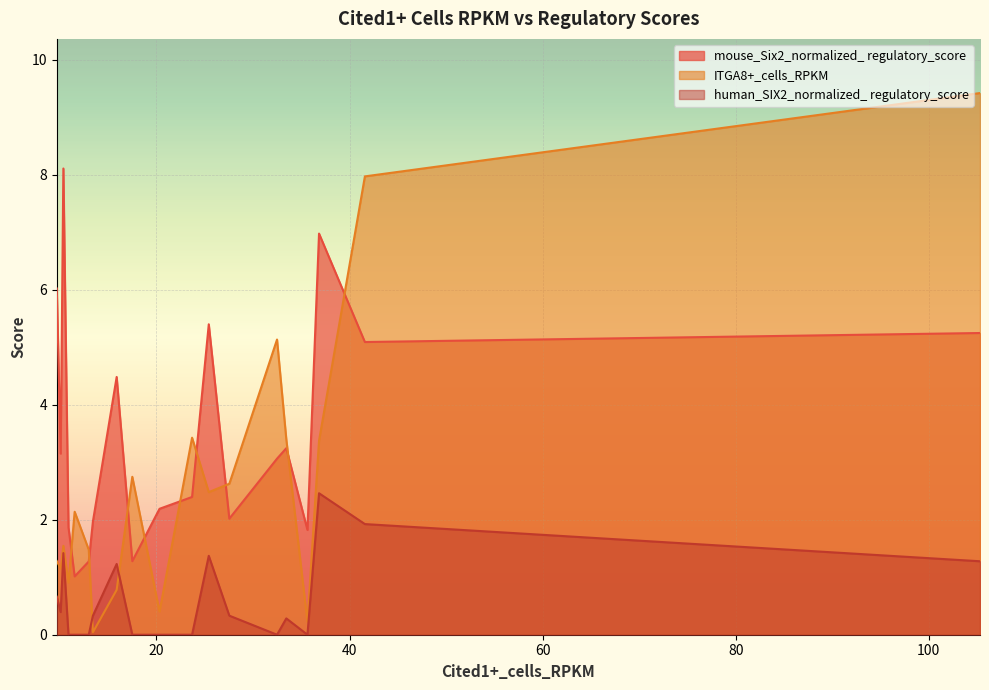

How many intersections are there between human_SIX2_normalized_ regulatory_score and ITGA8+_cells_RPKM?

2